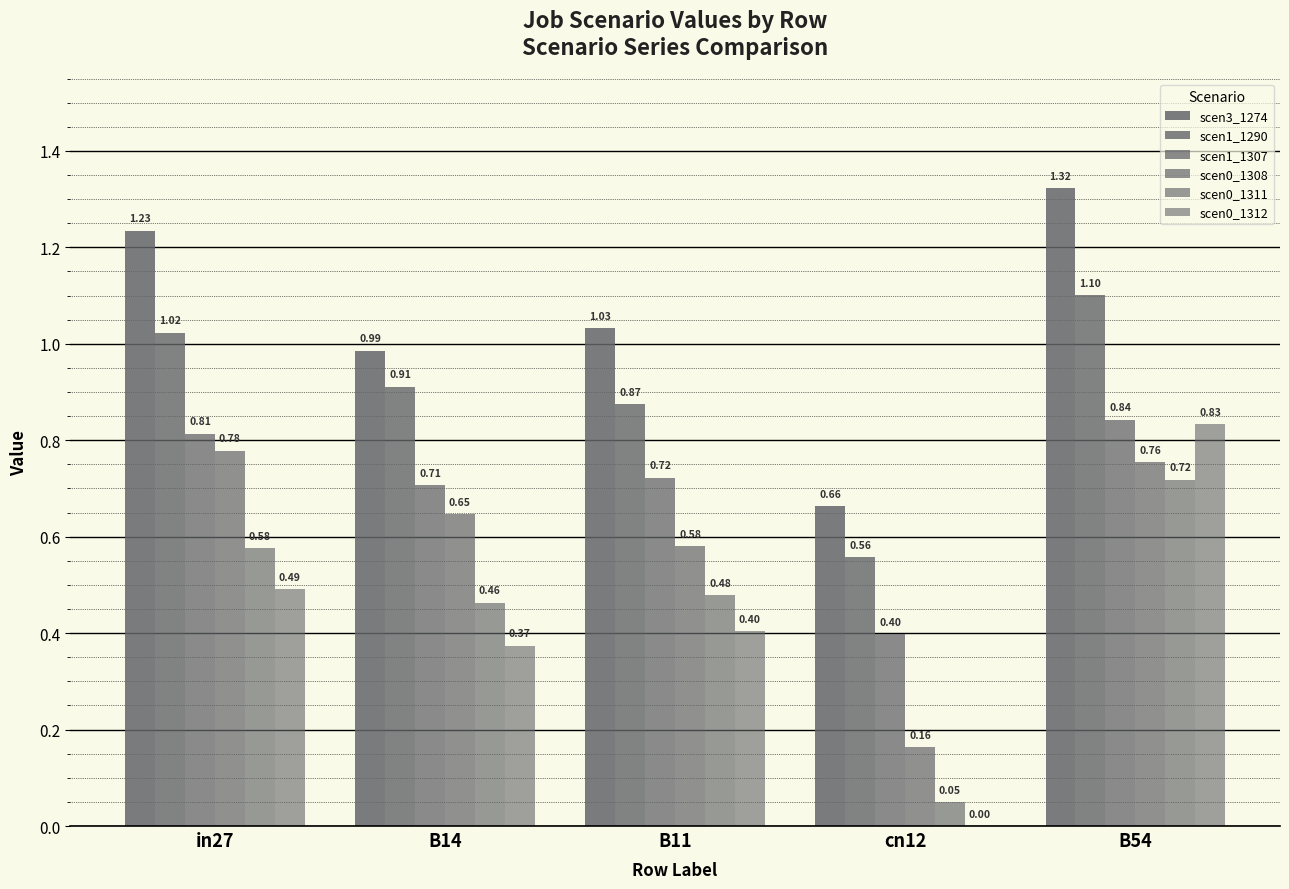

True or false: scen0_1312 has a value of 0.2 at B11.

False